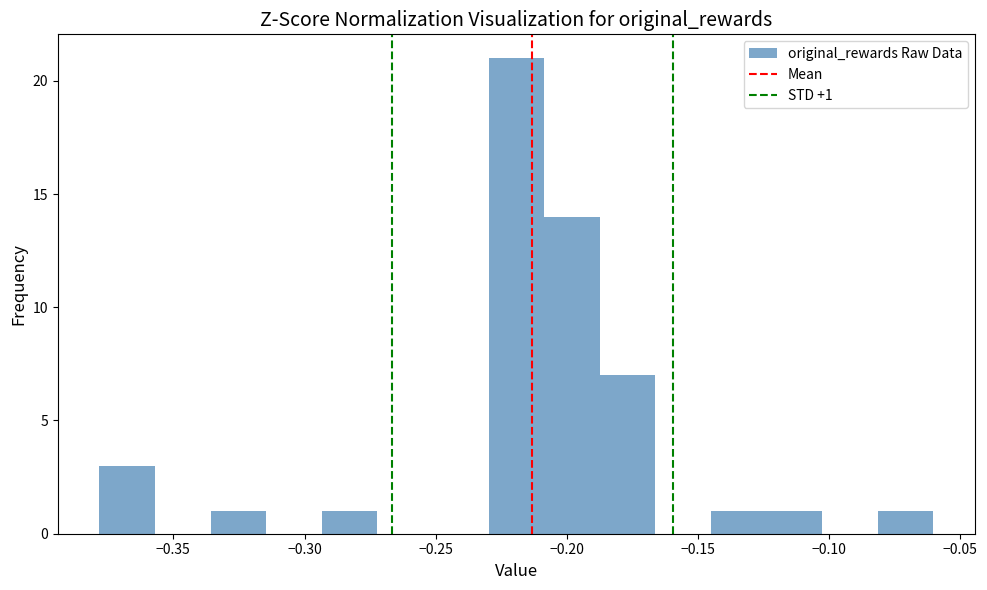

Over which range of the x-axis is the bar tallest?

-0.230 to -0.210